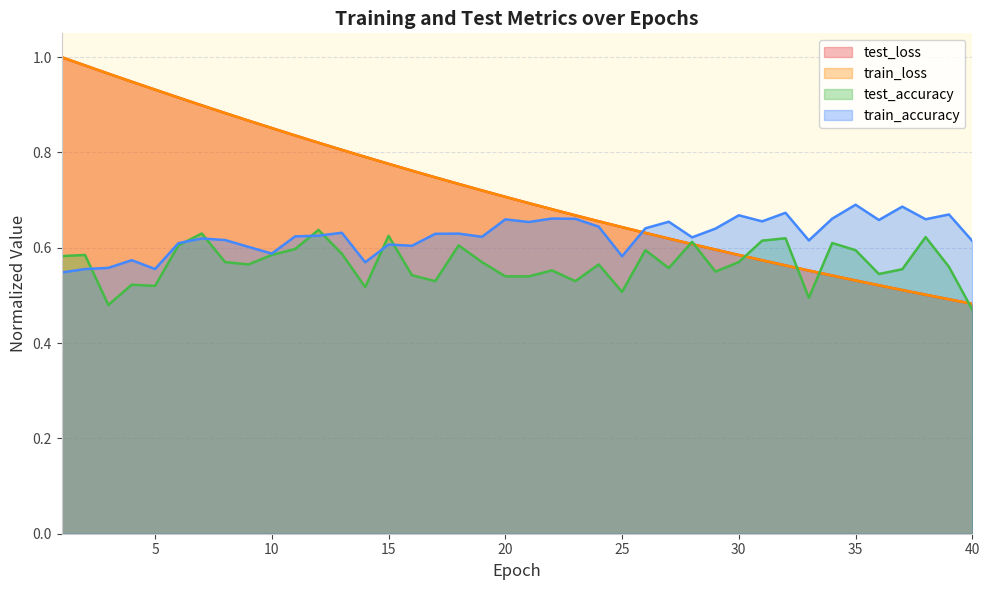

At which label does train_accuracy reach its peak?

35